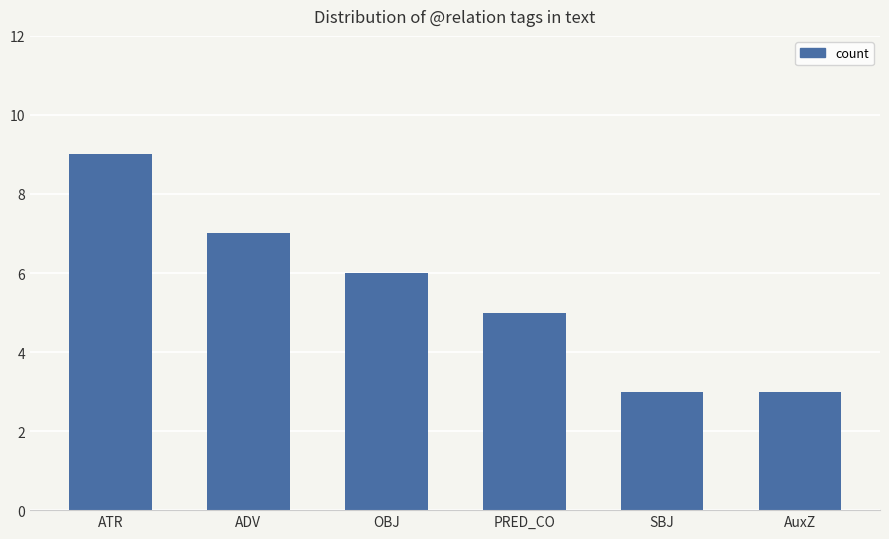

At which category does the chart reach its peak across all series?

ATR